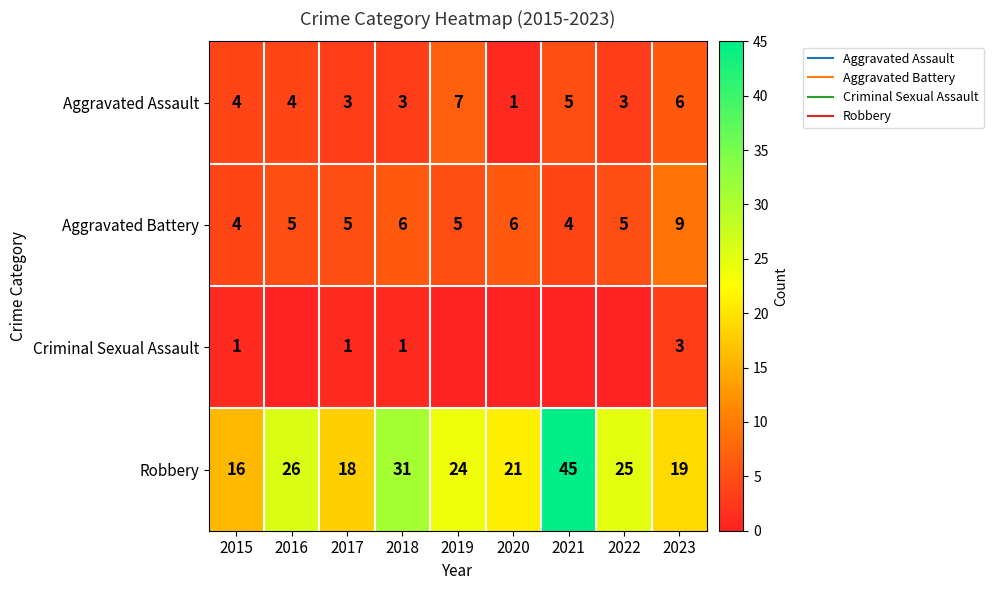

What is the spread (max minus min) of values at 2019?

24